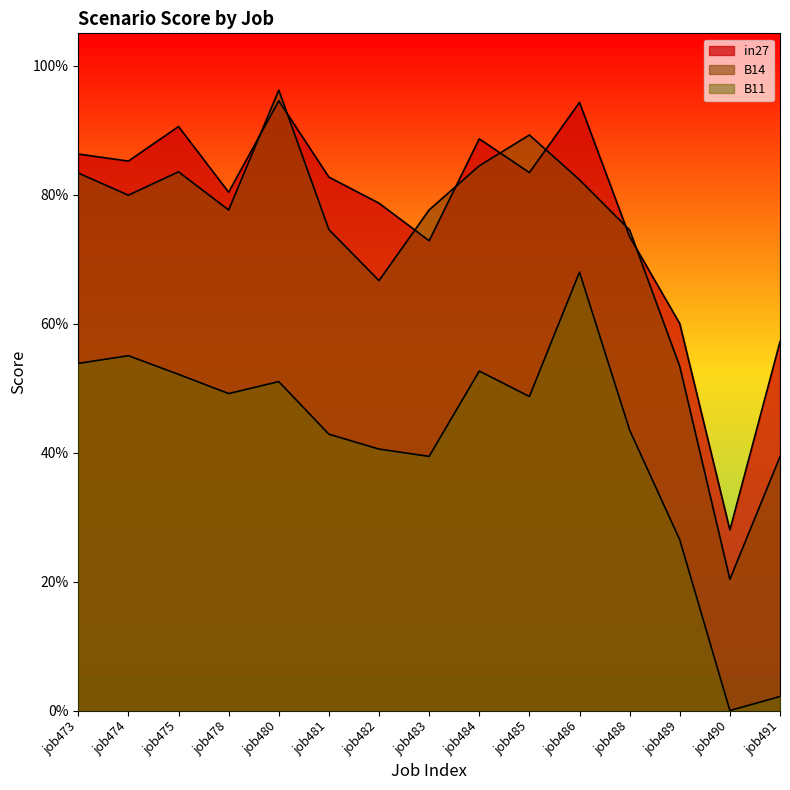

How many values in B11 are above zero?

14